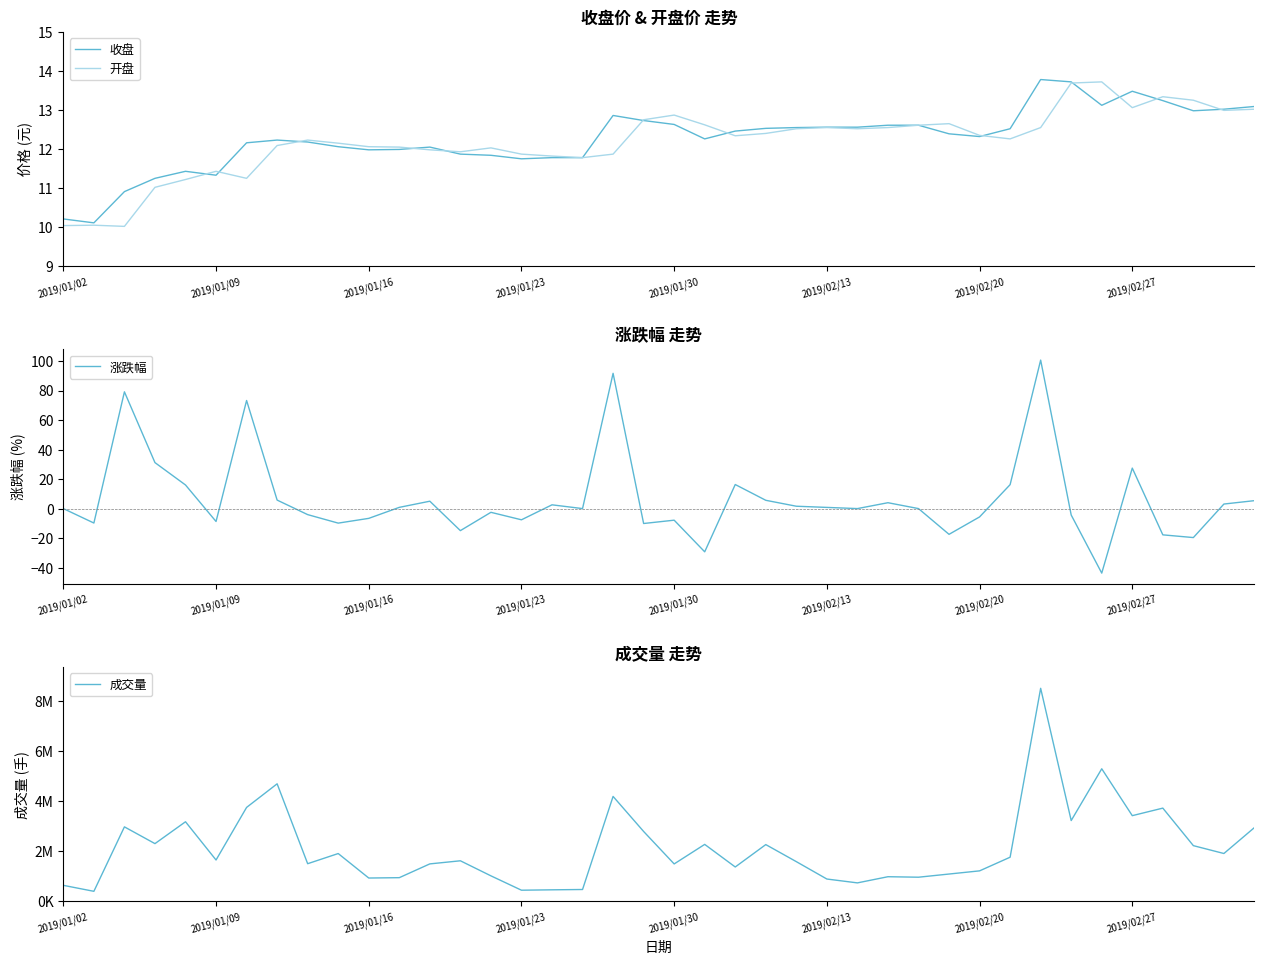

What is the lowest value of the 涨跌幅 series?

-43.7